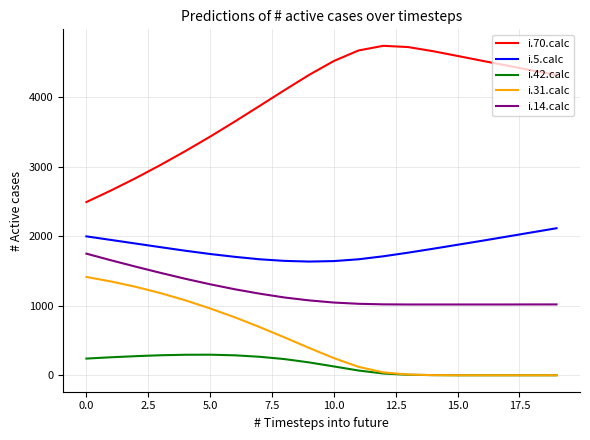

Which series has the largest range (max minus min)?

i.70.calc